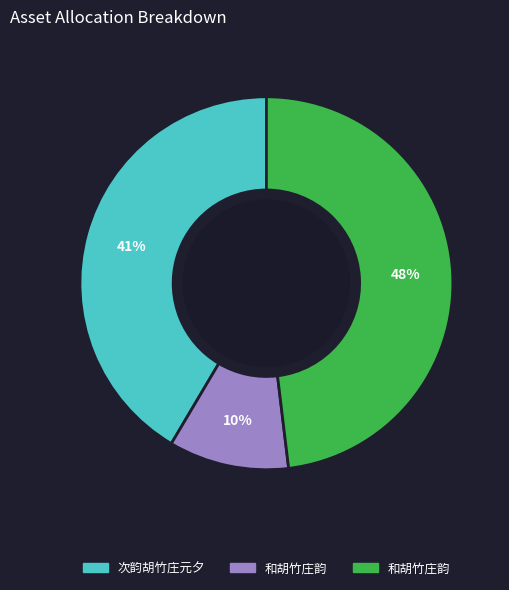

Does any single category account for the majority?

No